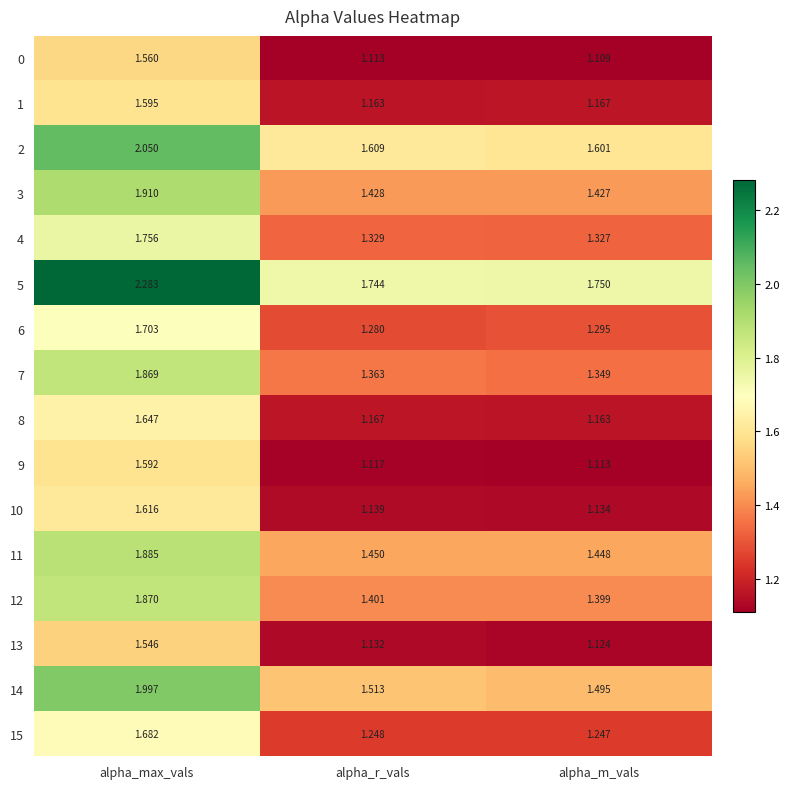

Where is 14 nearest to the value 1?

alpha_m_vals